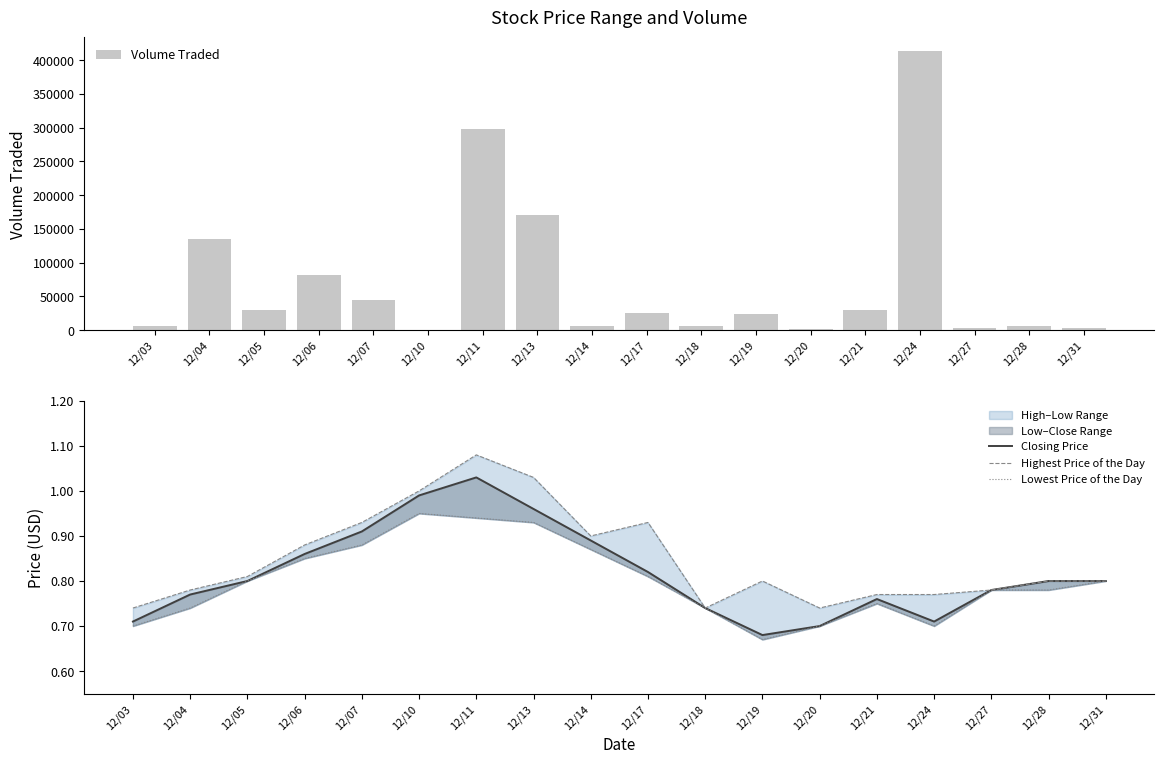

Read the Highest Price of the Day value at 12/19.

0.8